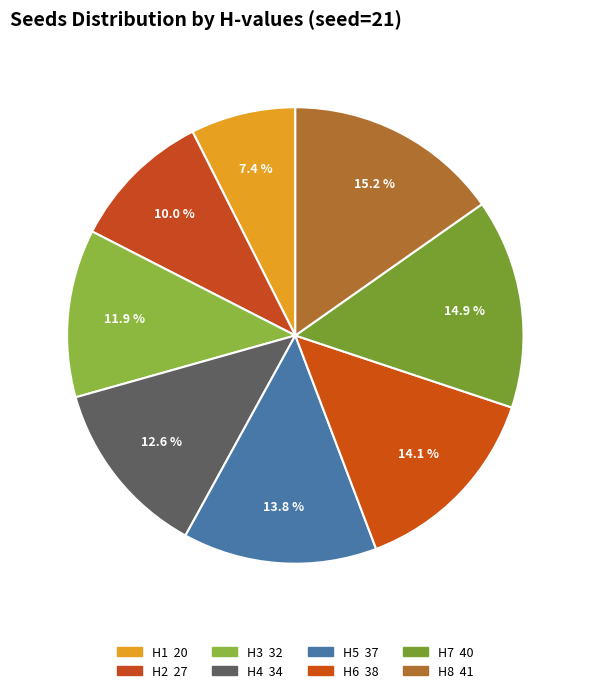

How many slices are in this pie chart?

8